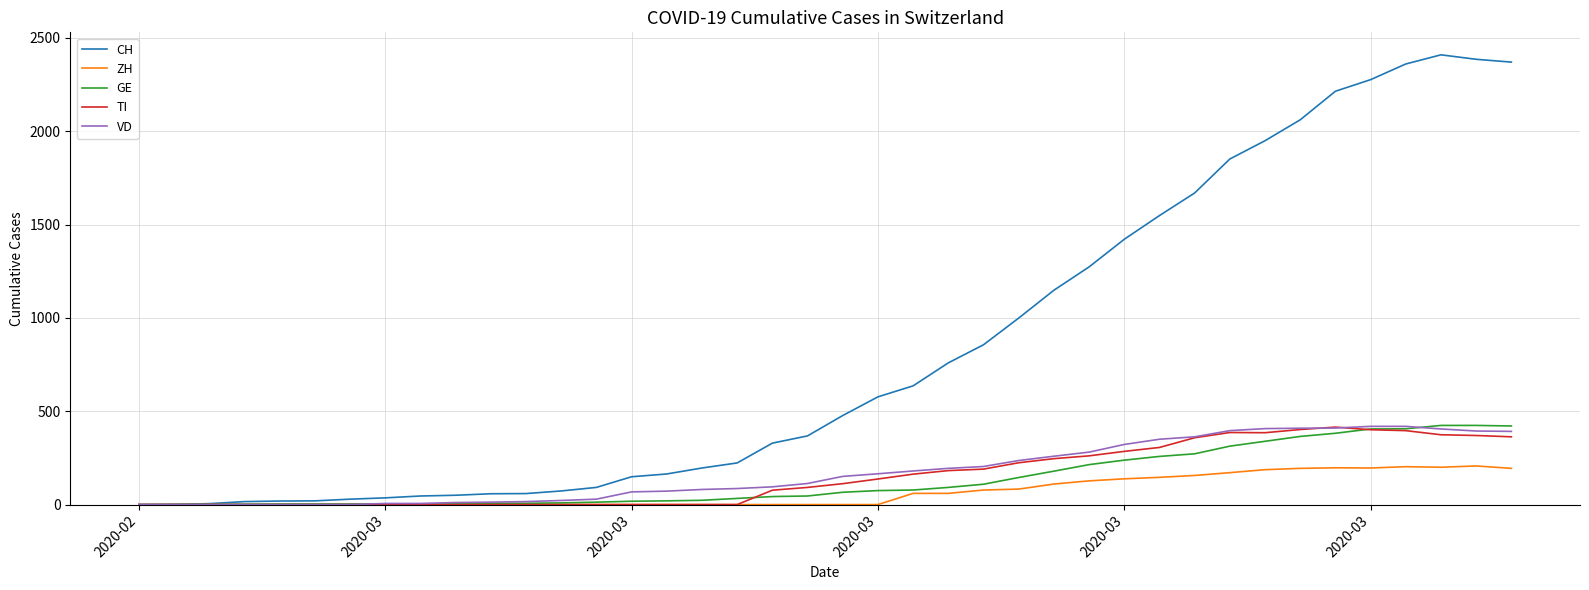

Which series has the largest total across all categories?

CH